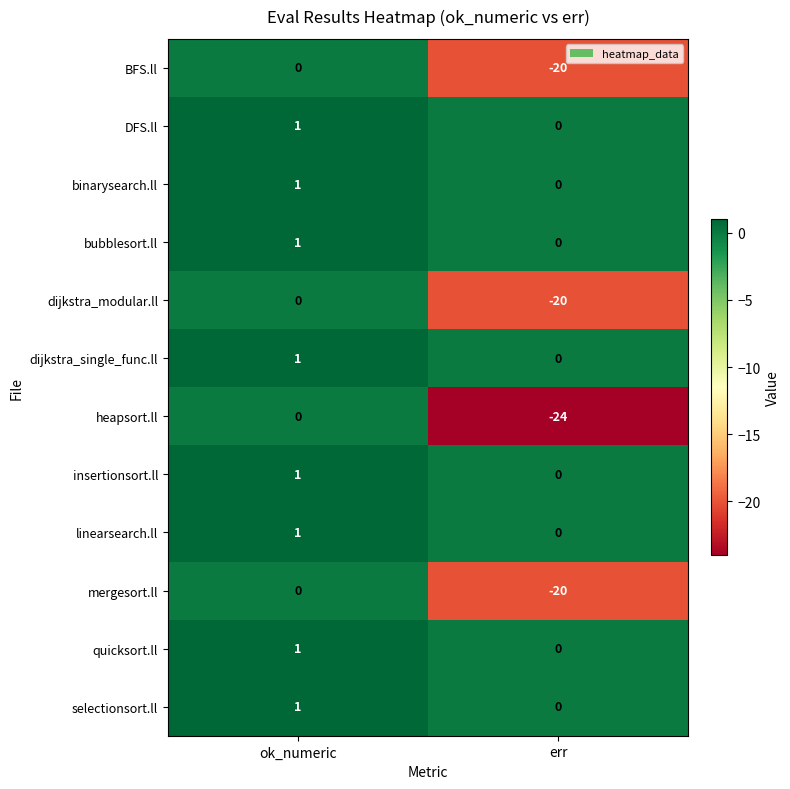

Which series changed the most between ok_numeric and err?

heapsort.ll